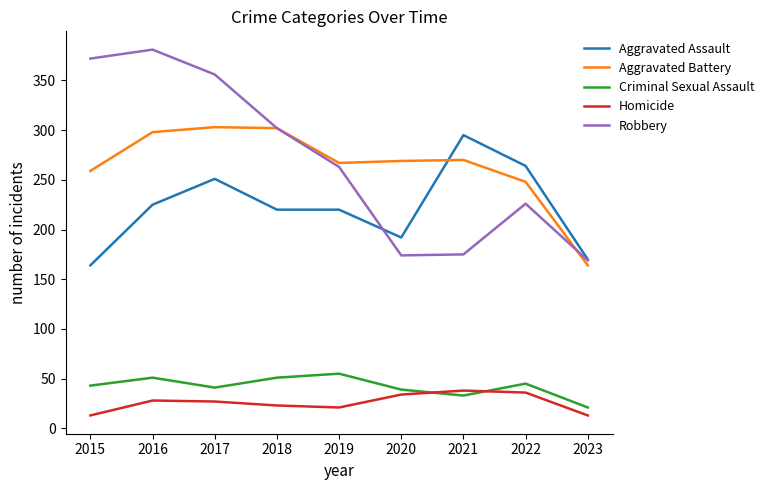

At 2016, list the series in order from largest to smallest.

Robbery, Aggravated Battery, Aggravated Assault, Criminal Sexual Assault, Homicide